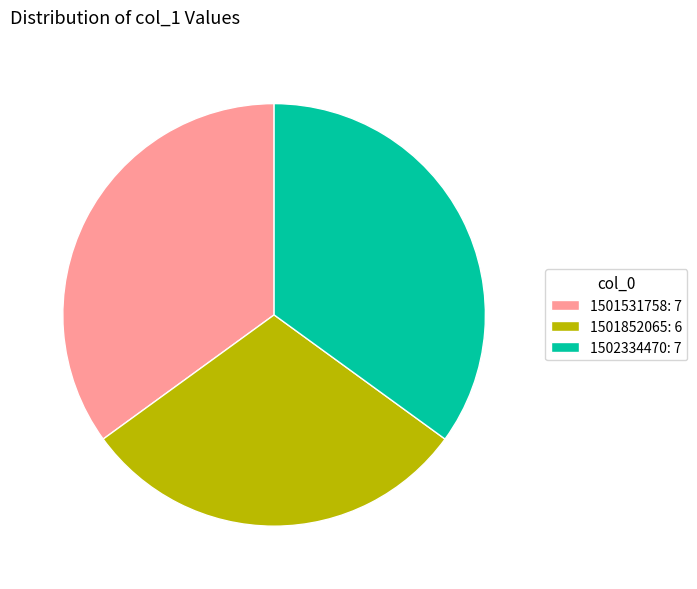

Count the number of slices in the pie.

3